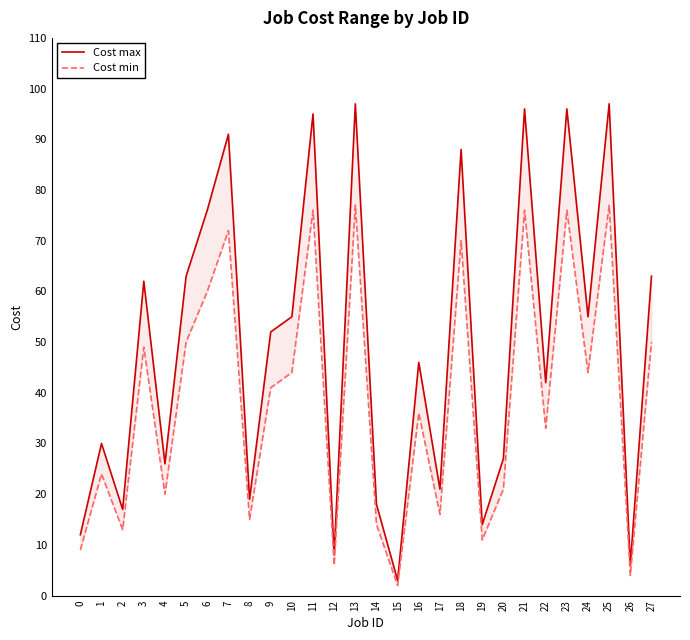

At how many categories does at least one series exceed 88?

6